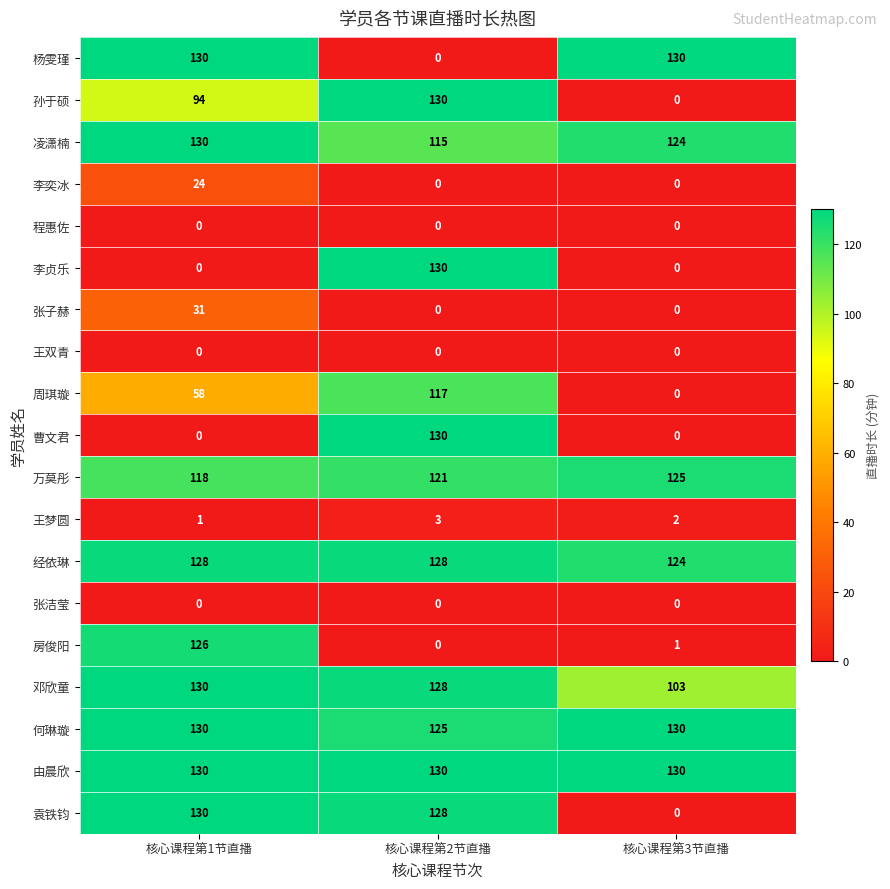

Is it true that 张子赫 equals 31 at 核心课程第1节直播?

True